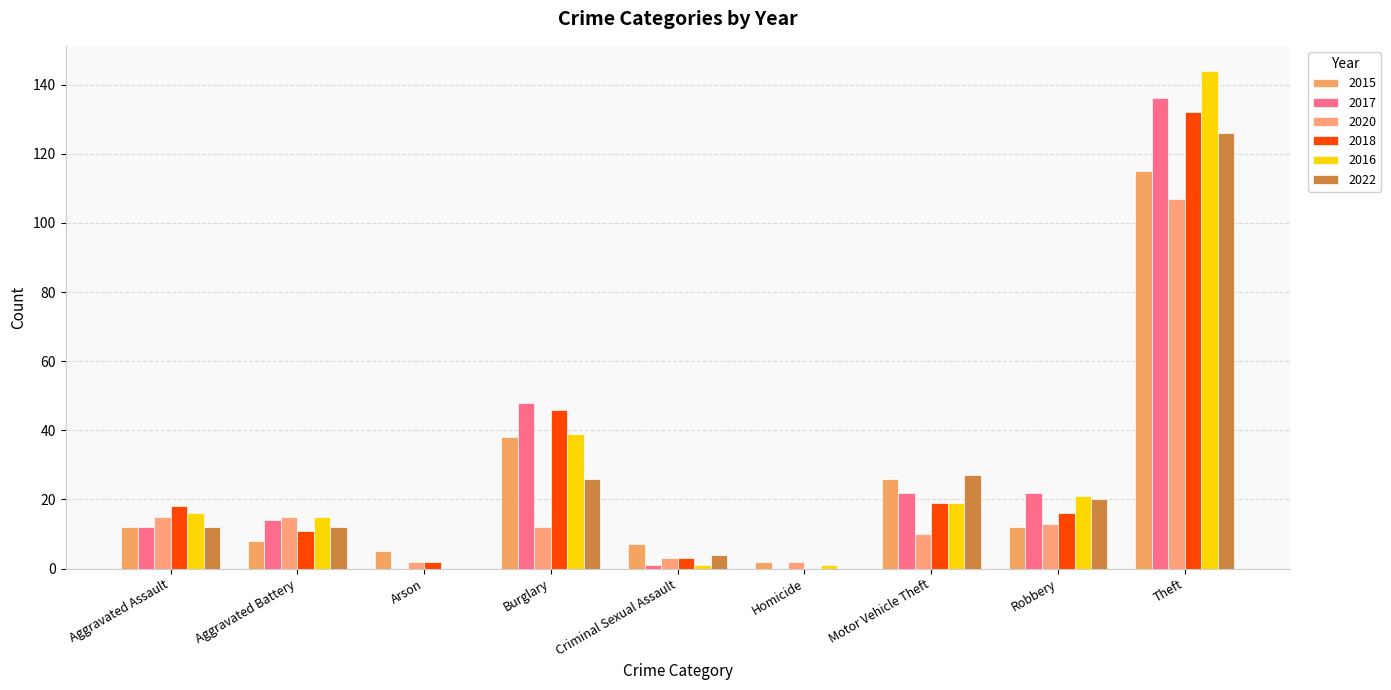

How many categories are shown in the chart?

9